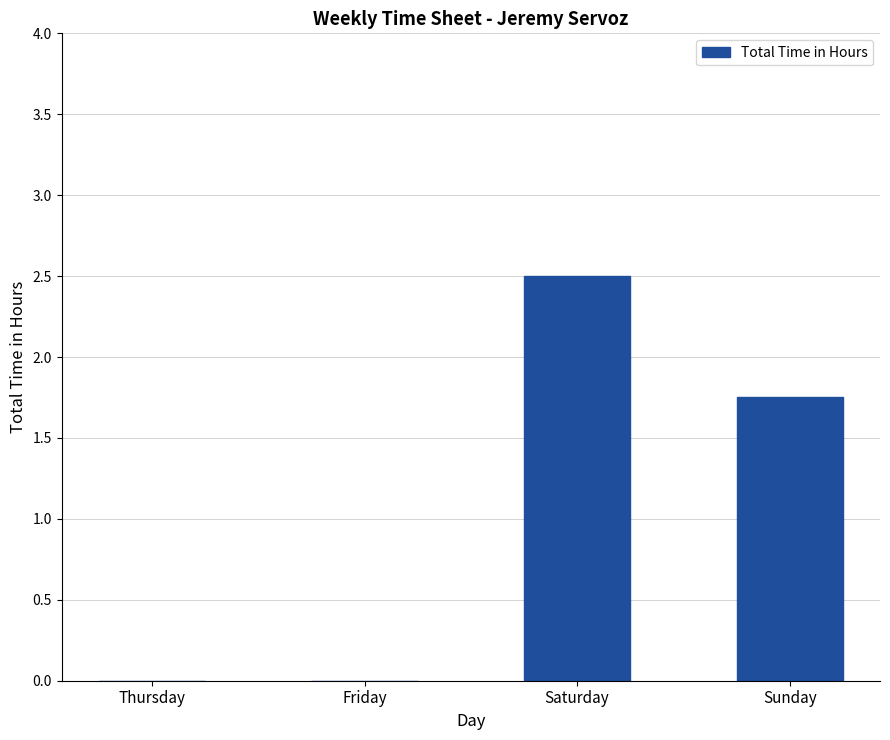

At which category does the chart reach its peak across all series?

Saturday